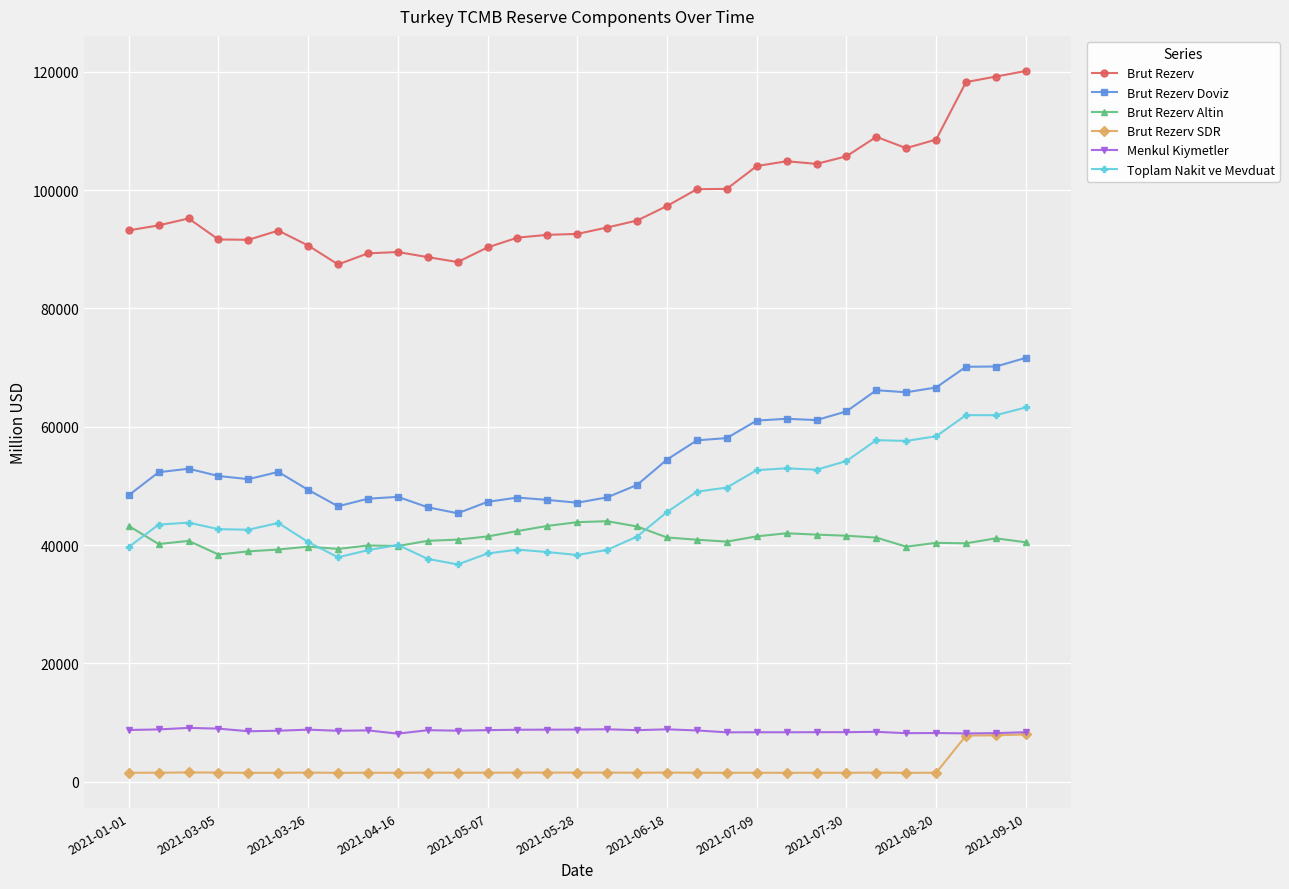

Which series has the largest total across all categories?

Brut Rezerv